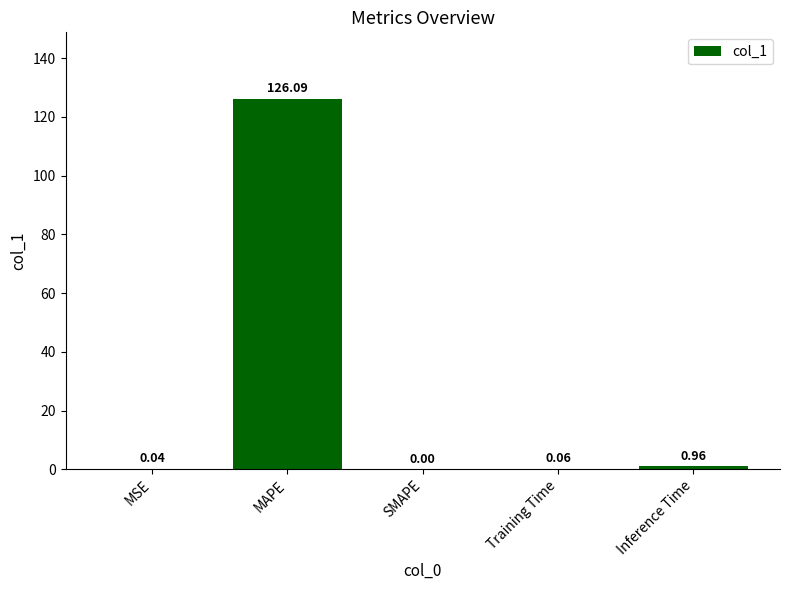

At which category does the chart reach its peak across all series?

MAPE